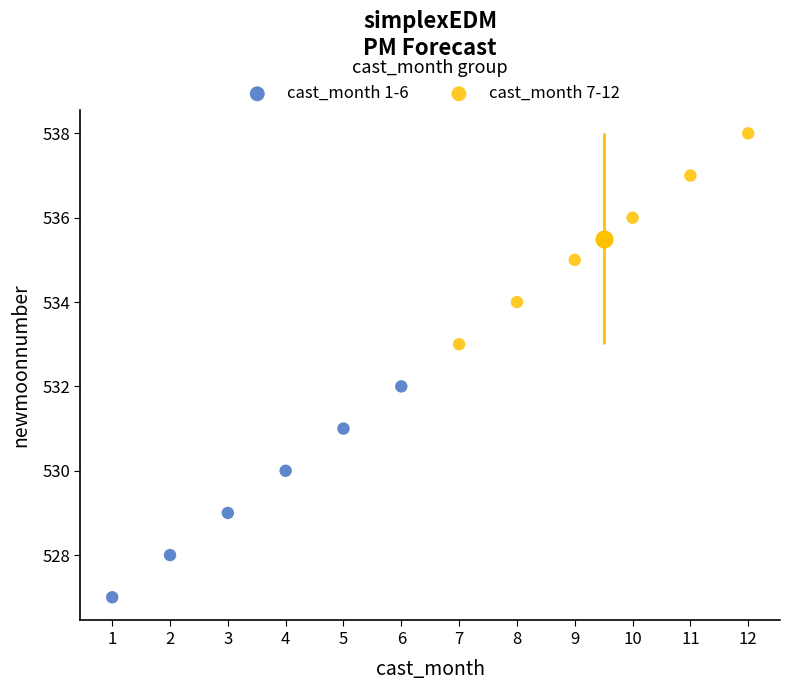

Which series contains the lowest Y value?

cast_month 1-6